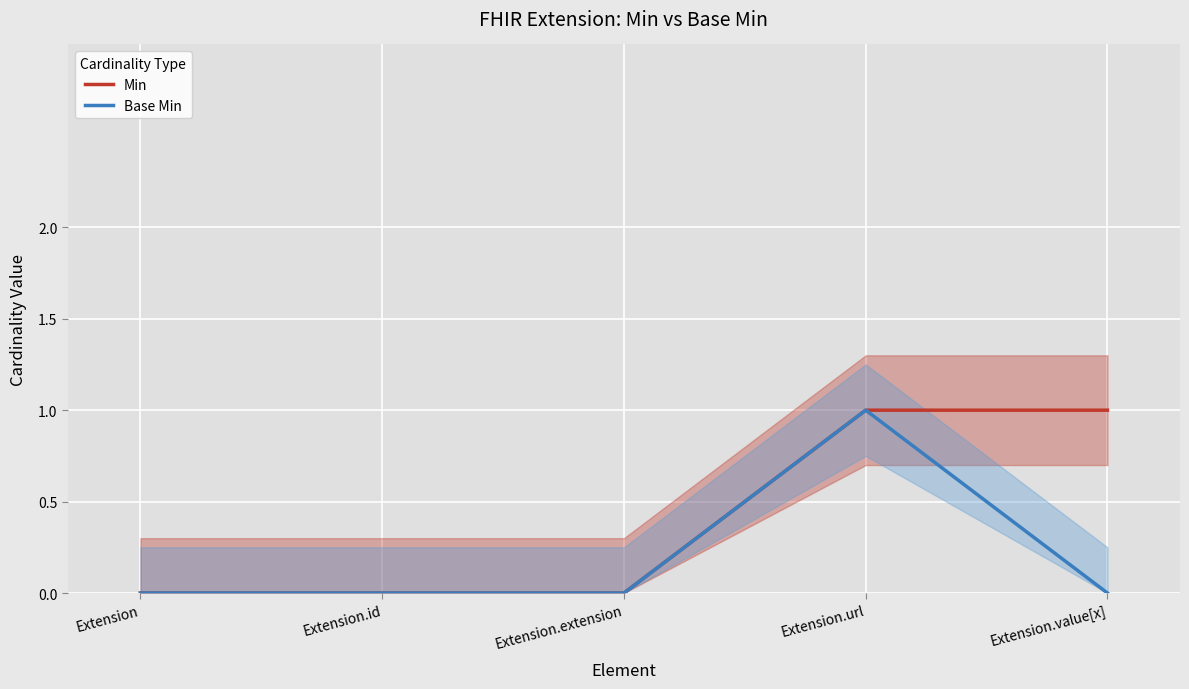

What position from the right is Extension?

5